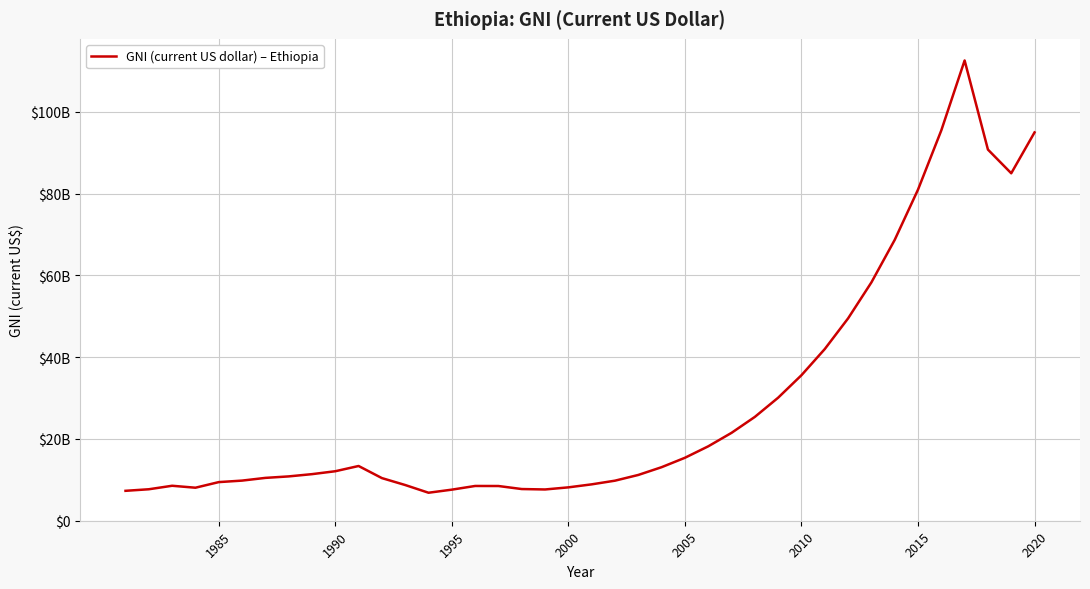

Is this an area chart (filled region under the line)?

No